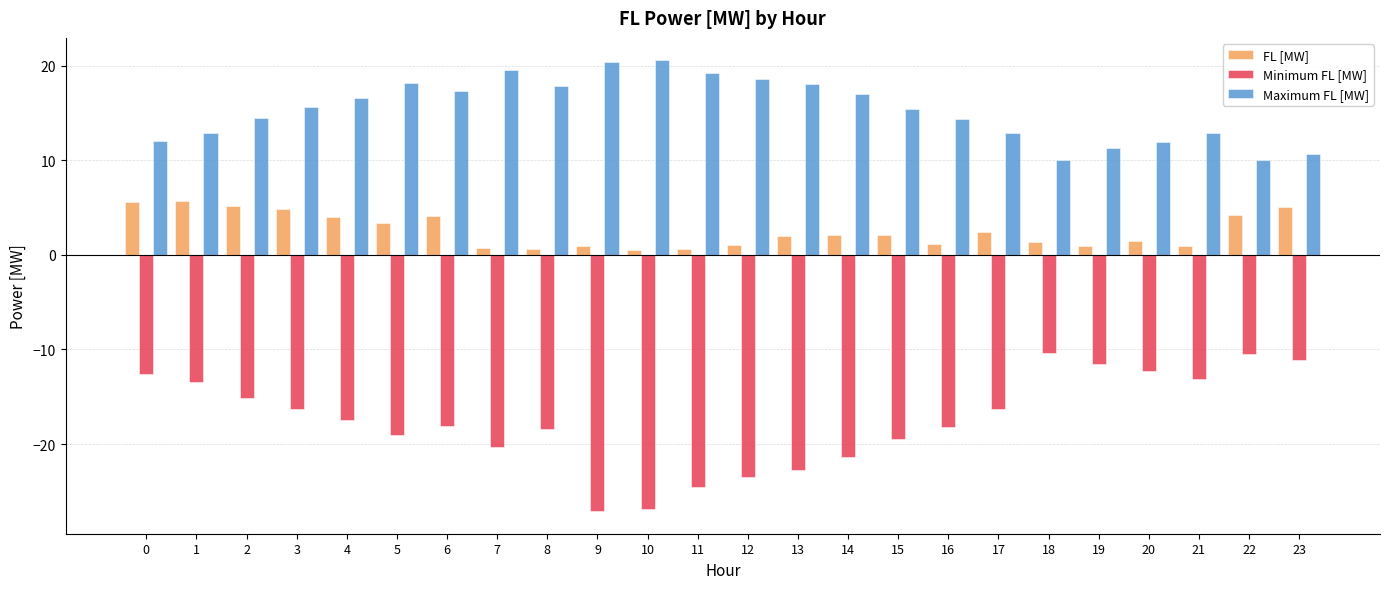

What is the sum of all Minimum FL [MW] values?

-419.5